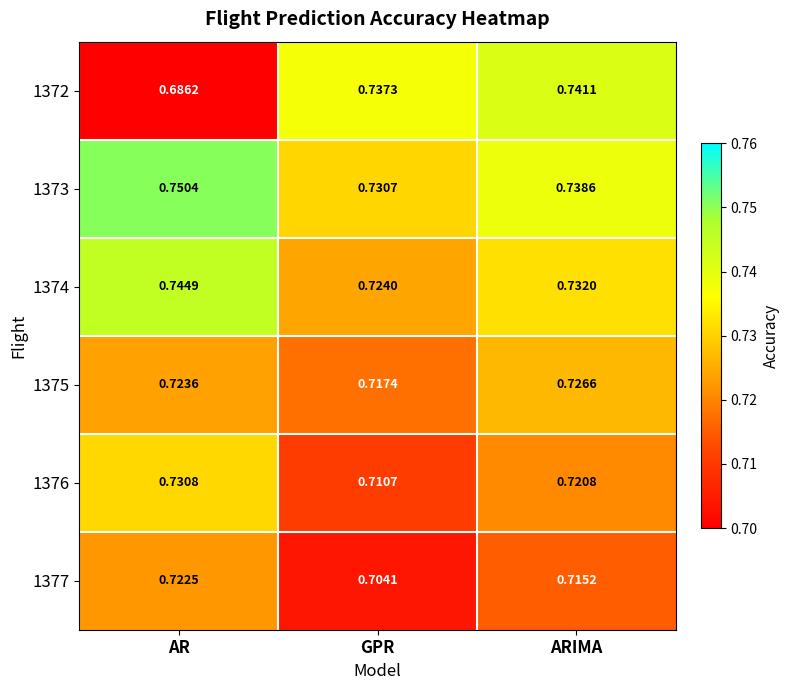

Which category has the highest value in the 1376 series?

AR